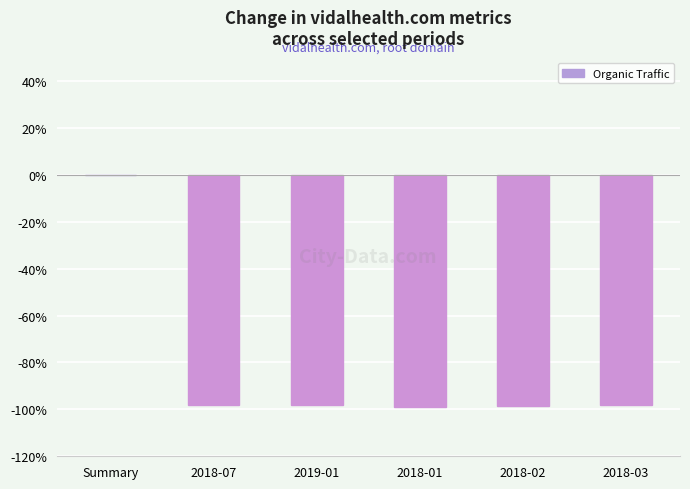

True or false: the data shows -59.8 at 2018-01.

False